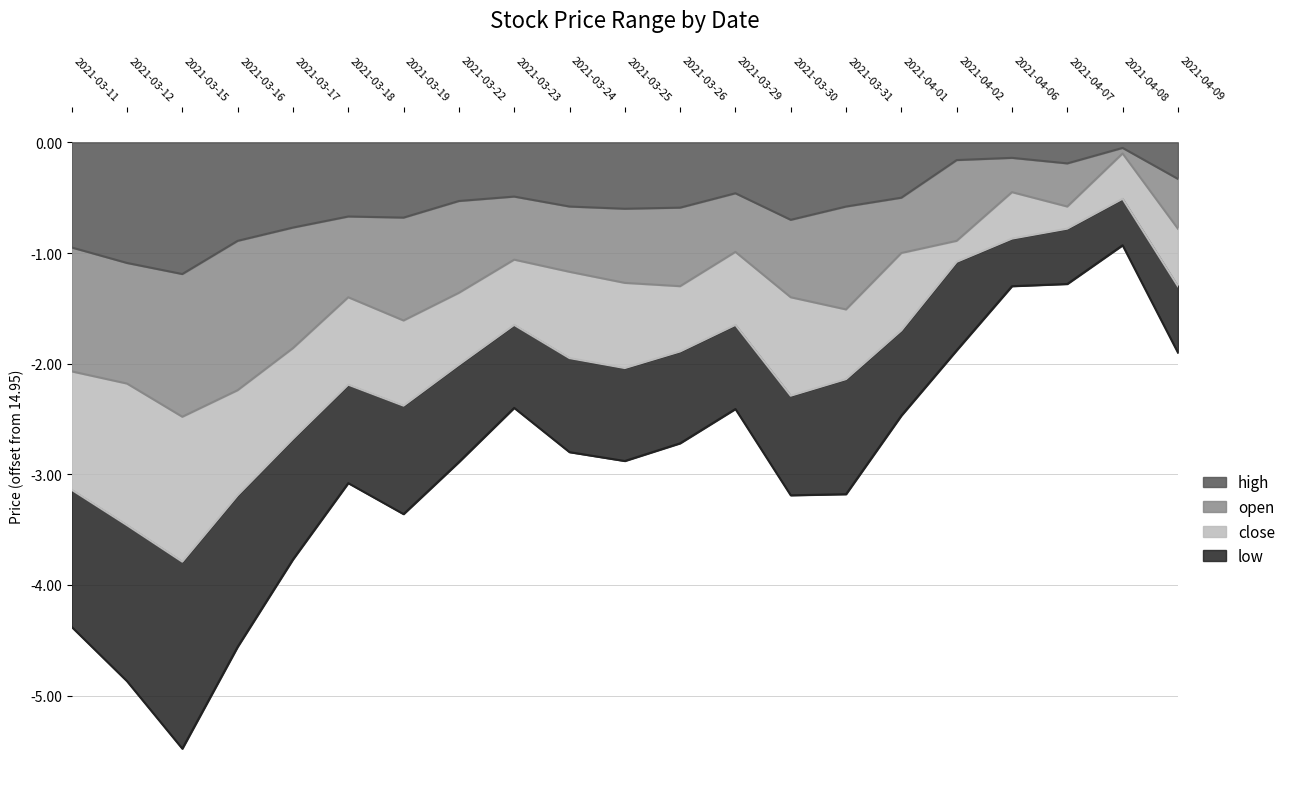

What is the minimum value for high?

-1.2